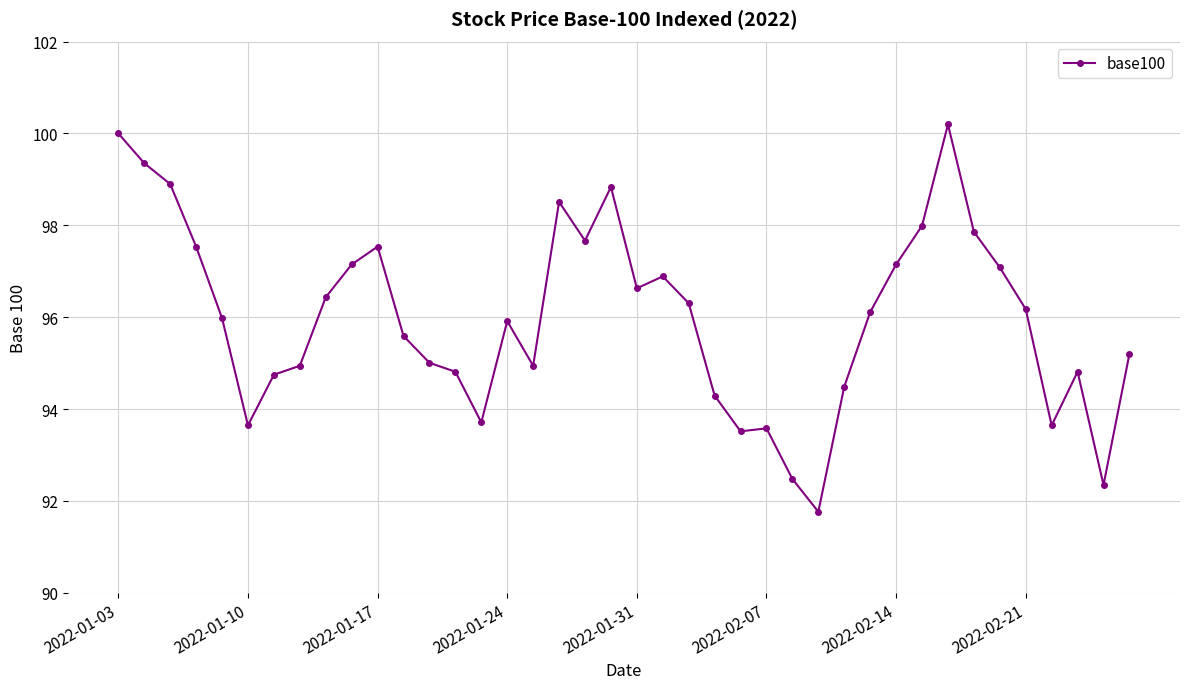

Reading left to right, what are all the values shown in this chart?

100.0	99.4	98.9	97.5	96.0	93.6	94.7	94.9	96.4	97.1	97.5	95.6	95.0	94.8	93.7	95.9	94.9	98.5	97.7	98.8	96.6	96.9	96.3	94.3	93.5	93.6	92.5	91.8	94.5	96.1	97.1	98.0	100.2	97.9	97.1	96.2	93.6	94.8	92.3	95.2